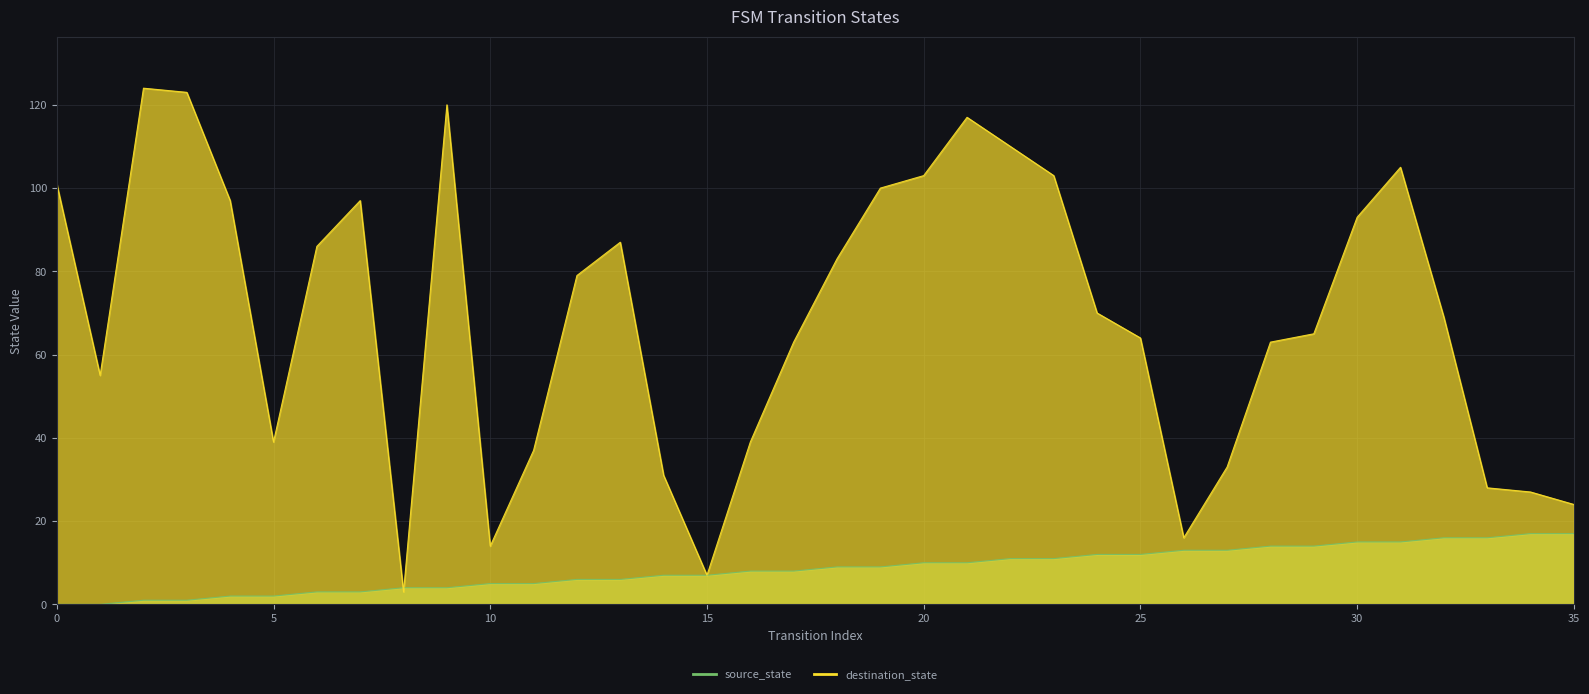

Which series has the largest total across all categories?

destination_state